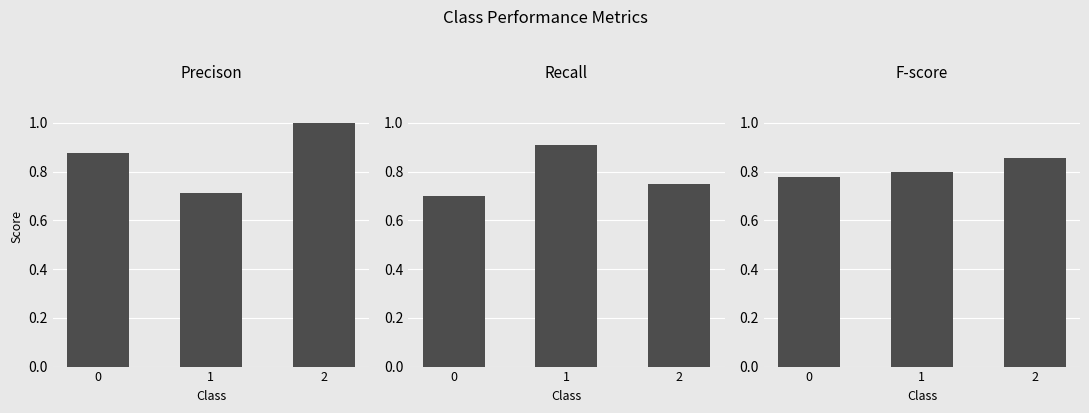

Does the chart contain any negative values?

No